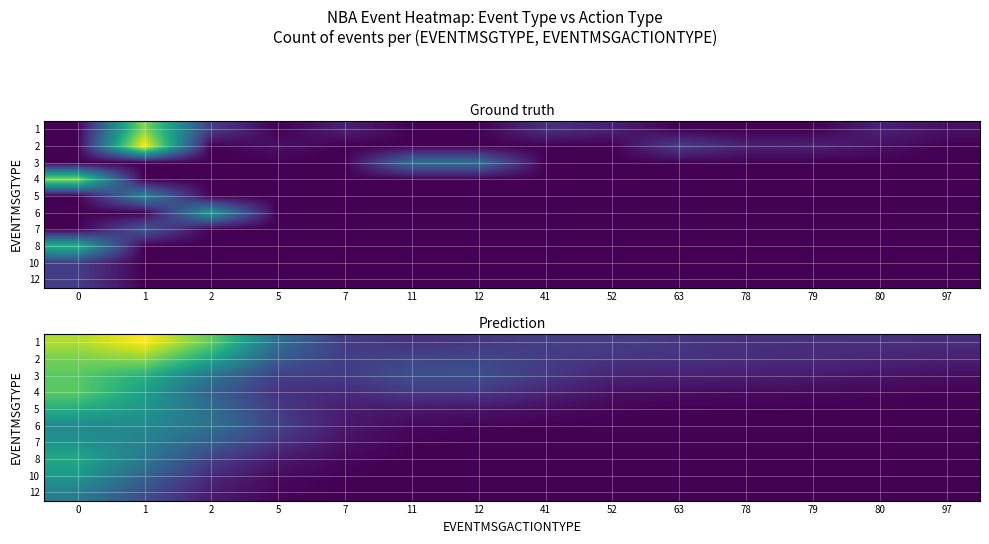

Count the number of data series in this chart.

10